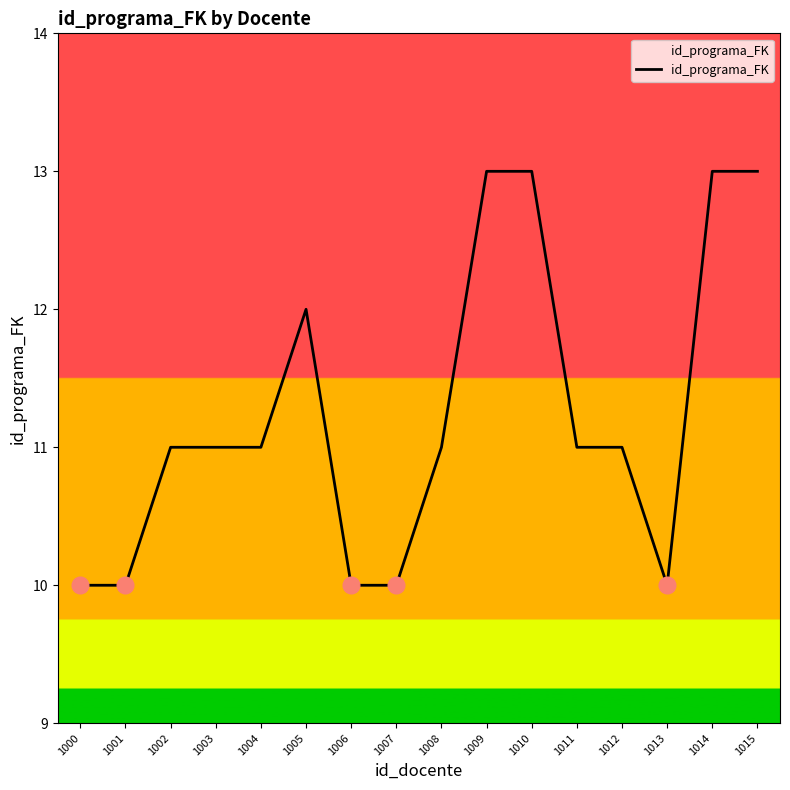

Approximately how many times larger is the value at 1007 compared to 1013?

1.0